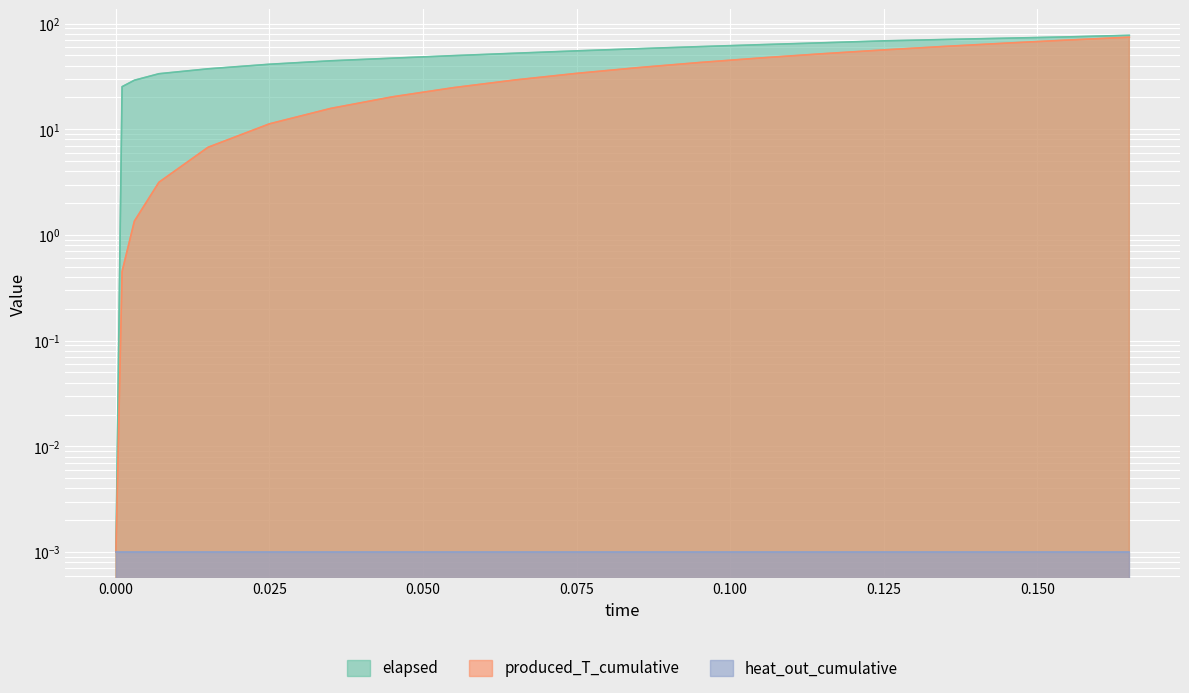

How many values in the produced_T_cumulative series exceed 33?

10